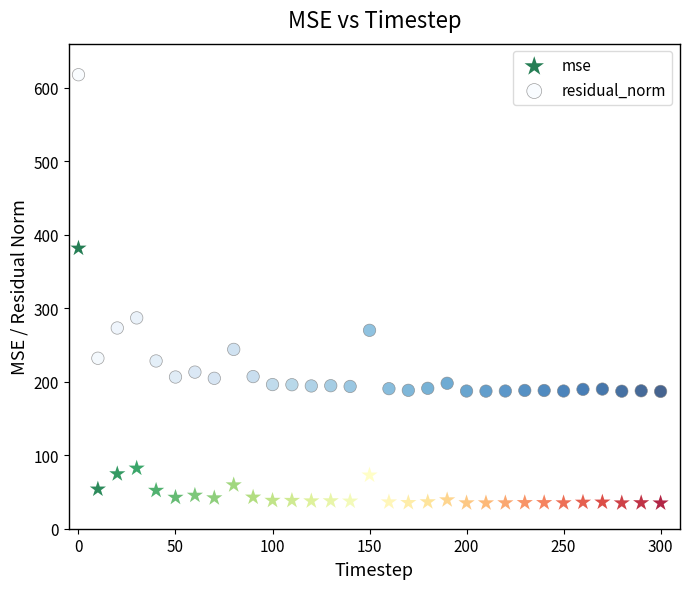

What are all the series names shown in the legend?

mse, residual_norm